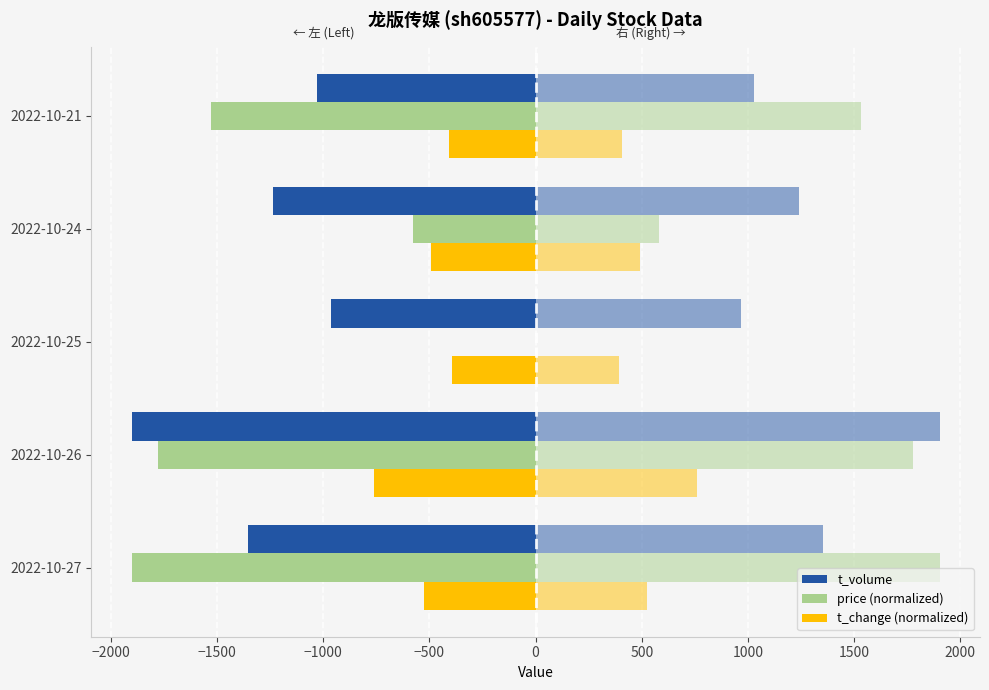

True or false: t_change (normalized) has a value of -199.7 at 2022-10-25.

False